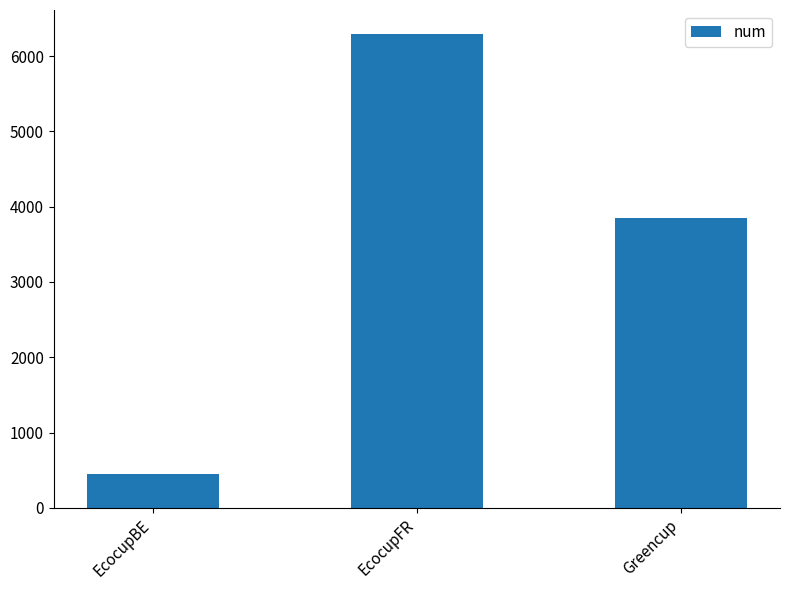

List the labels in order of value, largest first.

EcocupFR, Greencup, EcocupBE